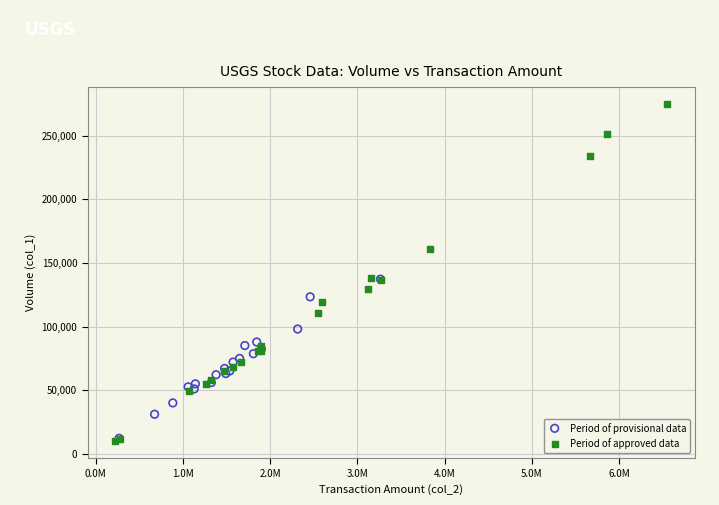

Which series has the widest spread of Y values?

Period of approved data